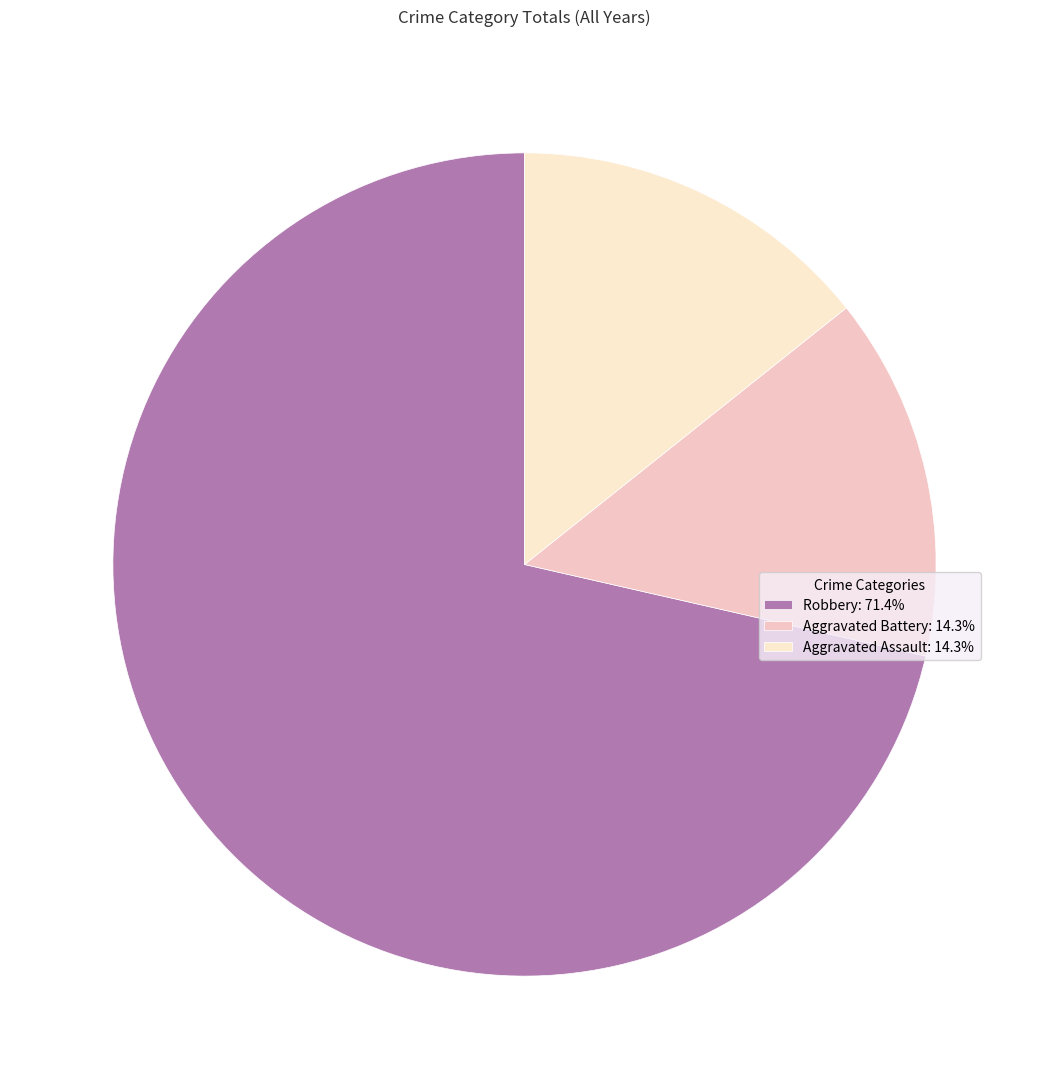

Is the sum of Robbery and Aggravated Battery greater than half?

Yes